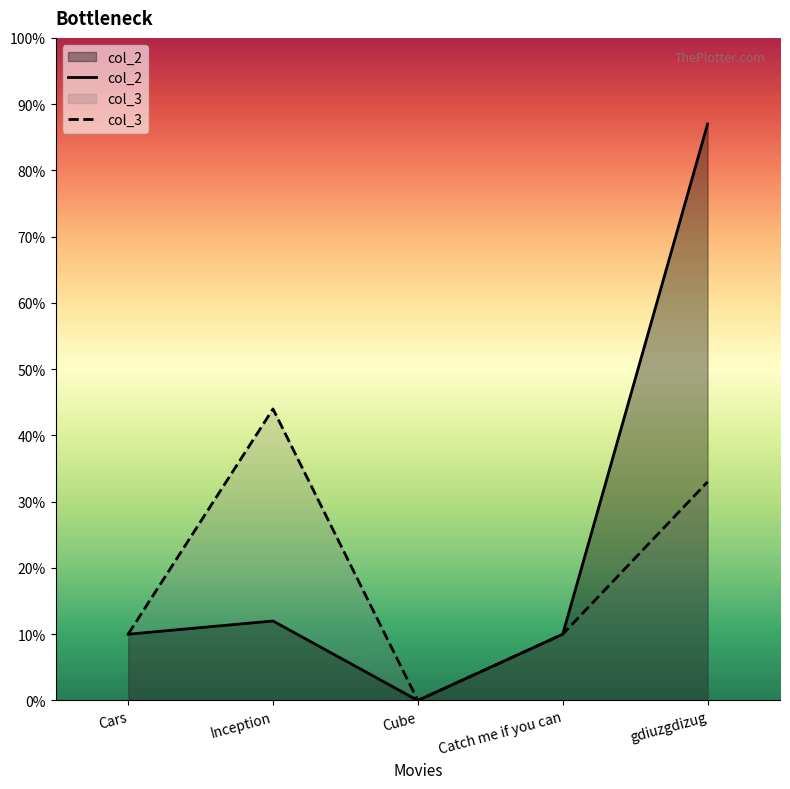

How many data points in col_2 are above 10?

2